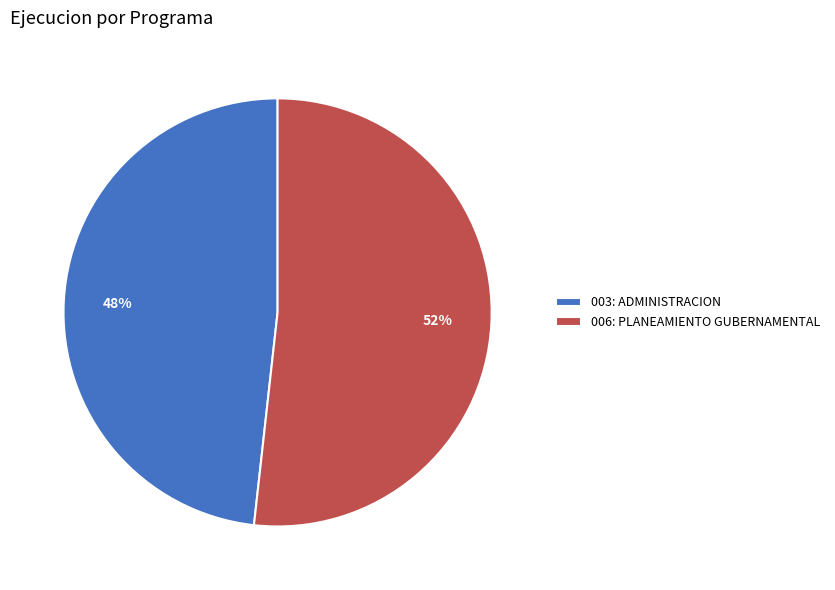

What is the smallest slice in the pie chart?

003: ADMINISTRACION